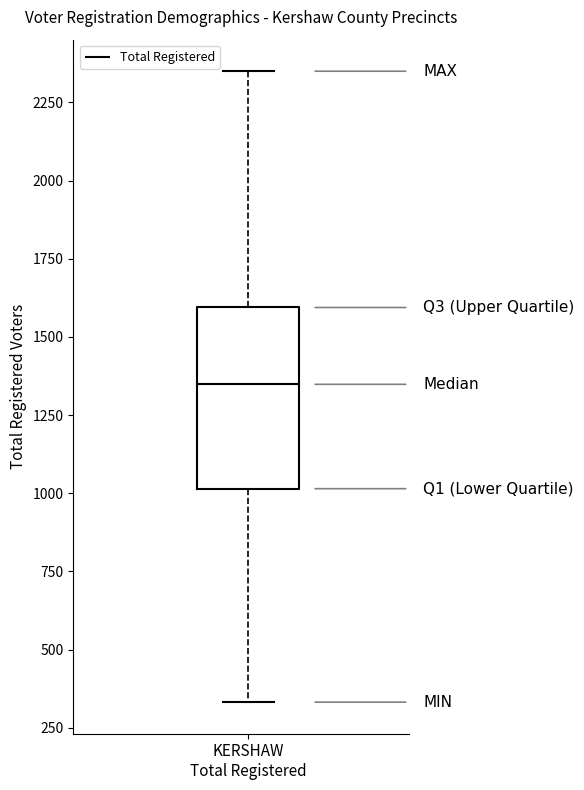

Where is the lower edge of the box for KERSHAW Total Registered on the y-axis? The values are not printed on the chart, so give them approximately, as read against the axis.

1000